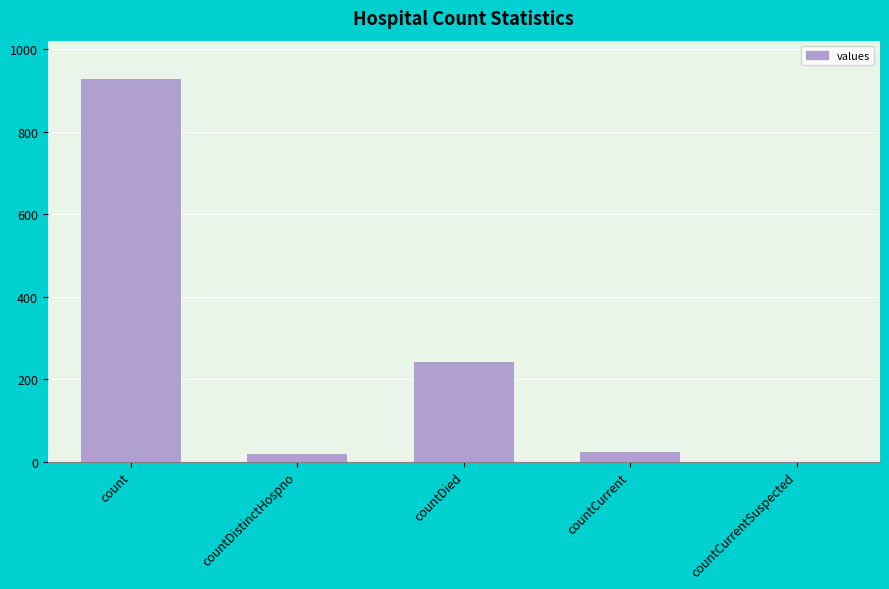

What is the average value?

242